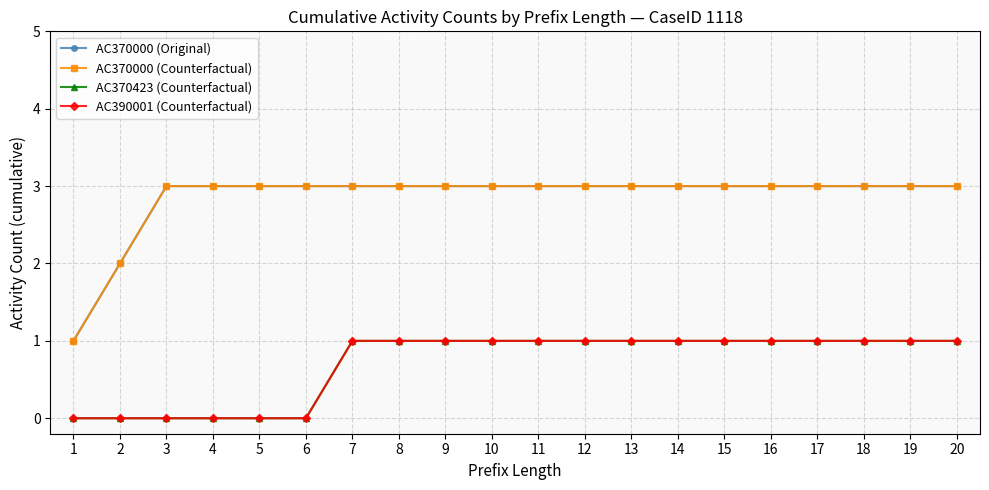

Does the chart display data point markers on the line(s)?

Yes